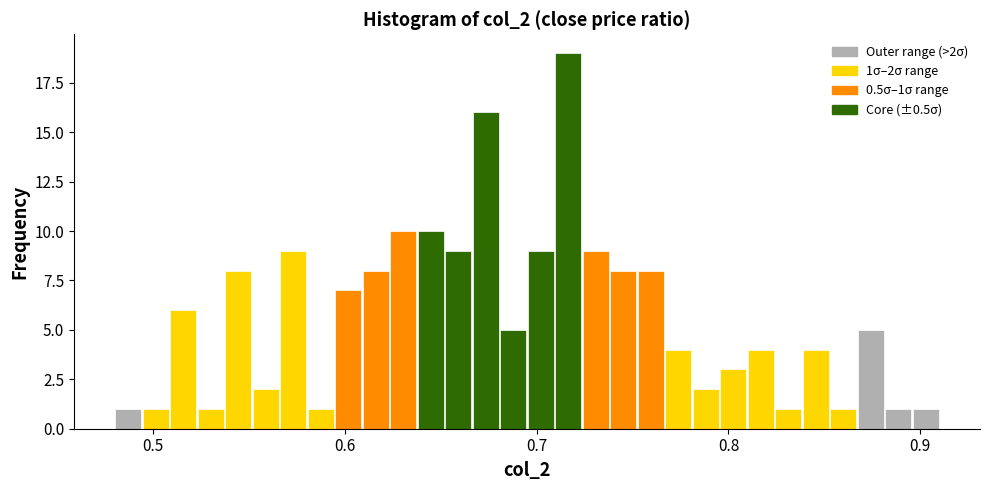

Read against the x-axis, roughly where is the centre of the tallest bar?

0.72